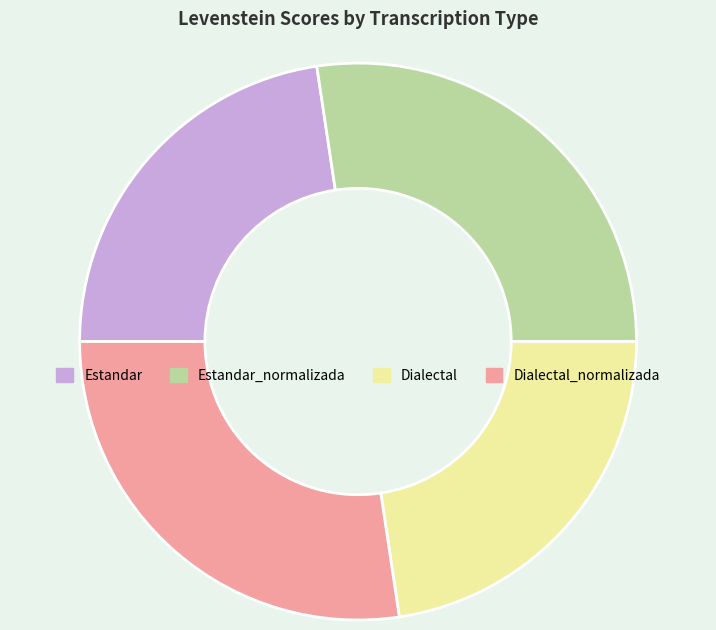

Count the number of slices in the pie.

4